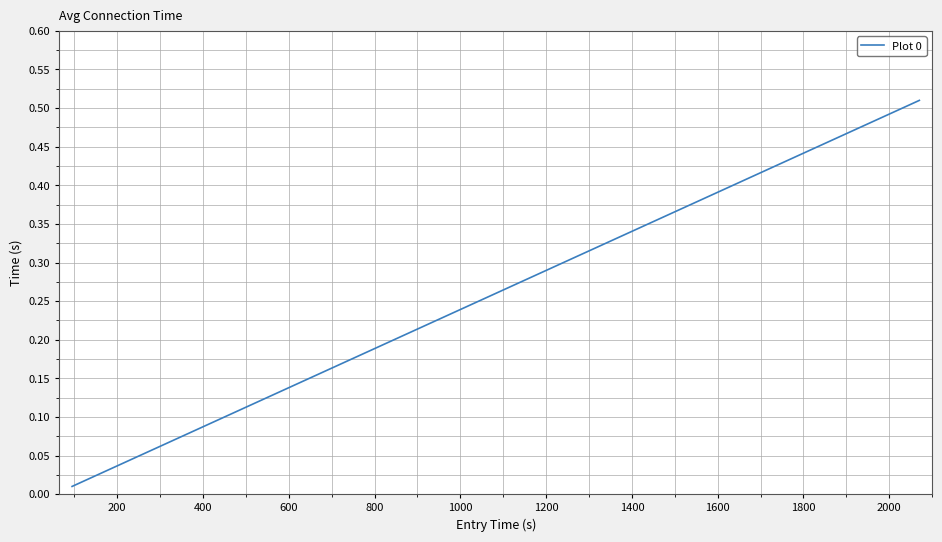

How many lines are shown in the chart?

1